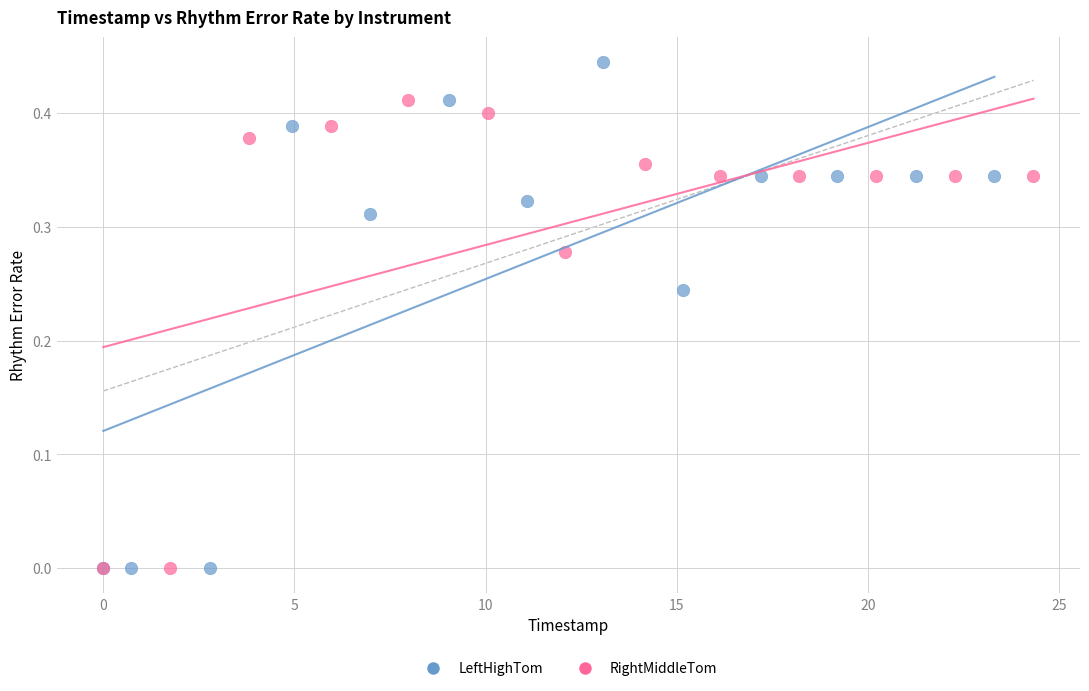

Which series has the largest Y range (max minus min)?

LeftHighTom